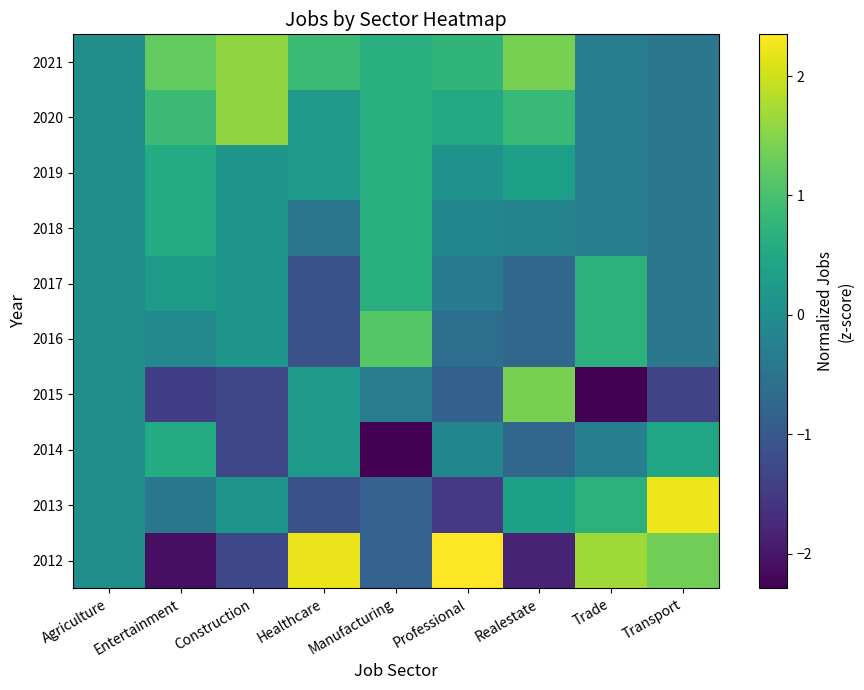

Which series has the largest total across all categories?

2021